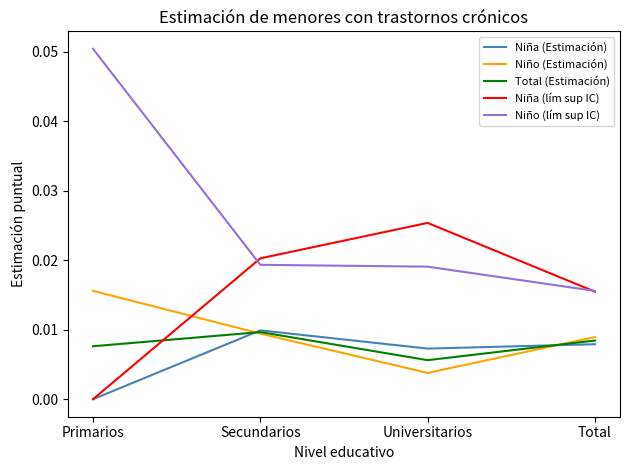

How many interior local valleys does the Niño (Estimación) series have?

1